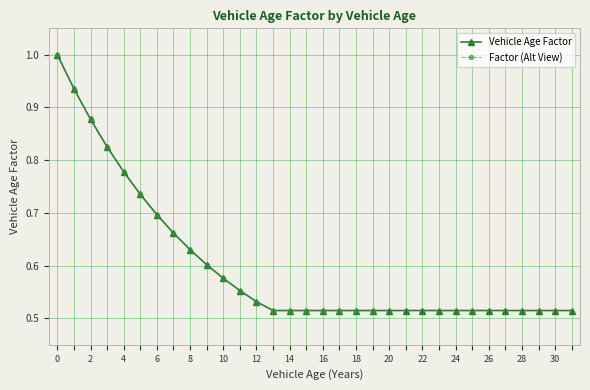

List the labels in order of value, largest first.

0, 1, 2, 3, 4, 5, 6, 7, 8, 9, 10, 11, 12, 13, 14, 15, 16, 17, 18, 19, 20, 21, 22, 23, 24, 25, 26, 27, 28, 29, 30, 31